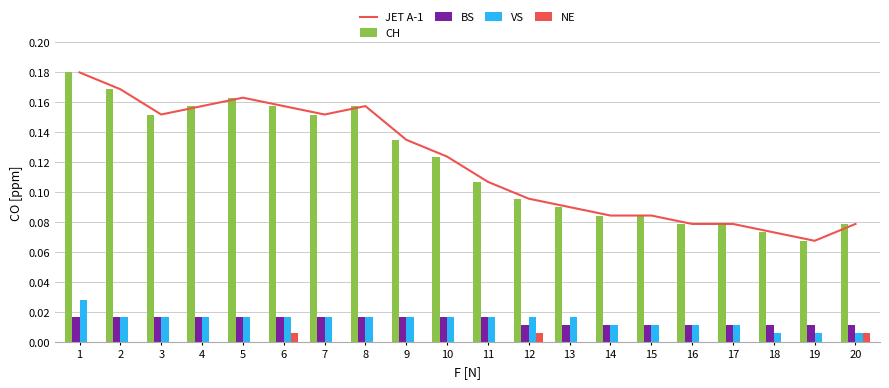

Which label corresponds to the smallest value in the chart?

1